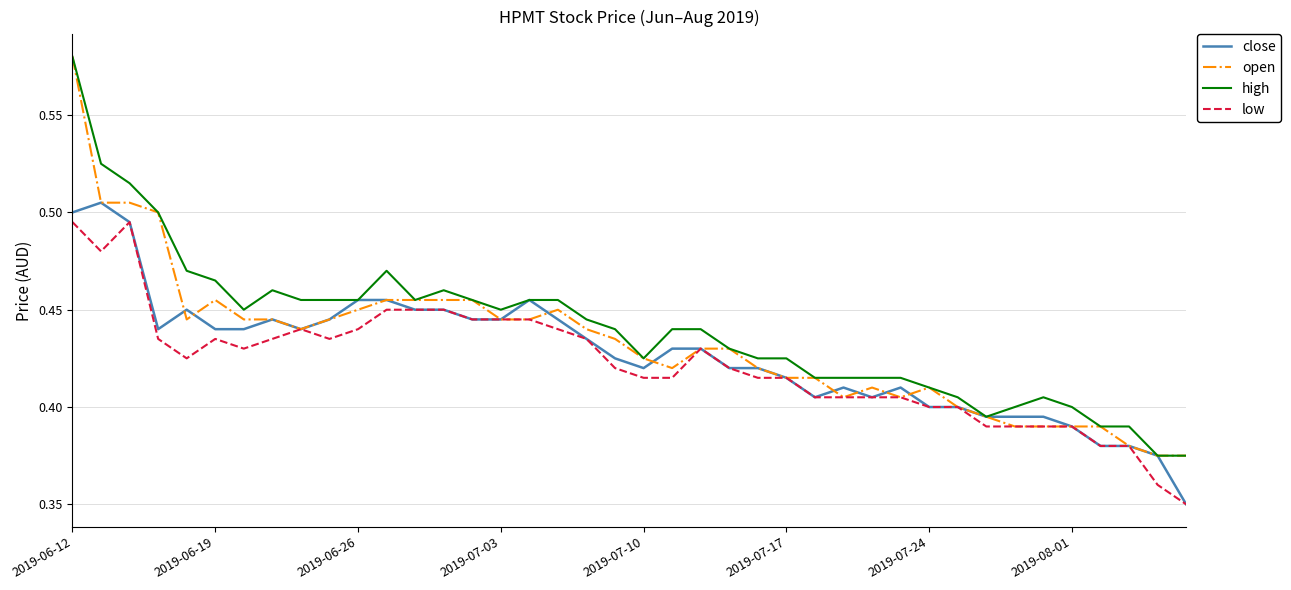

Count the number of categories in the chart.

40